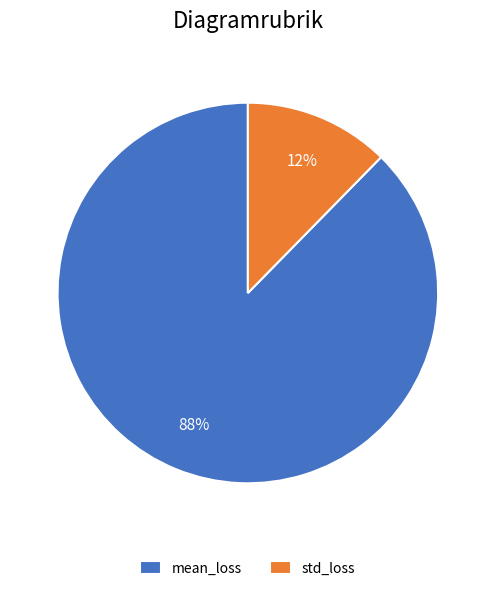

Is the sum of std_loss and mean_loss greater than half?

Yes